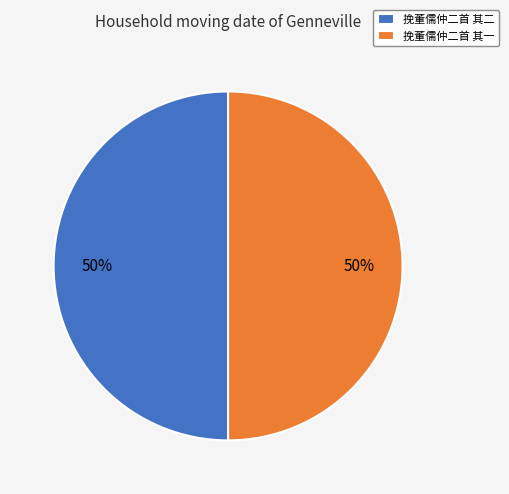

Approximately how many times larger is the value at 挽董儒仲二首 其二 compared to 挽董儒仲二首 其一?

1.0